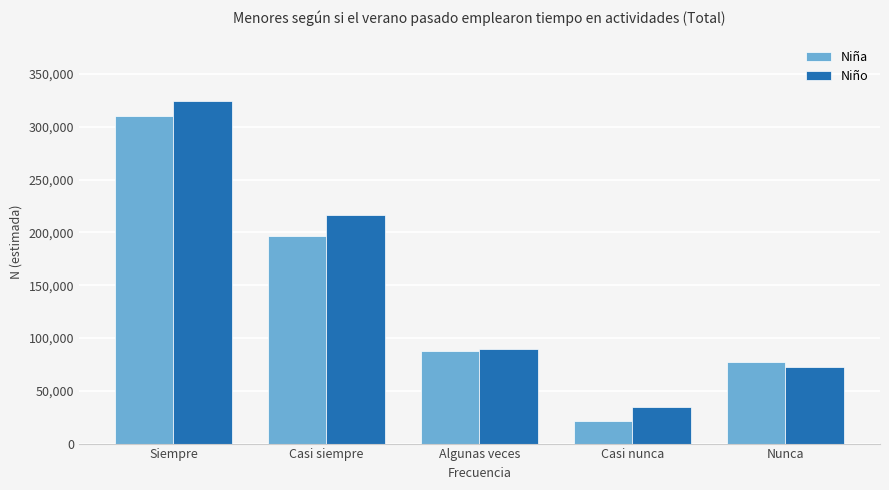

Reading left to right, extract all data points from this chart.

Niña: Siempre=310258	Casi siempre=196369	Algunas veces=87737	Casi nunca=21492	Nunca=77685
Niño: Siempre=324373	Casi siempre=216222	Algunas veces=89331	Casi nunca=34399	Nunca=72336